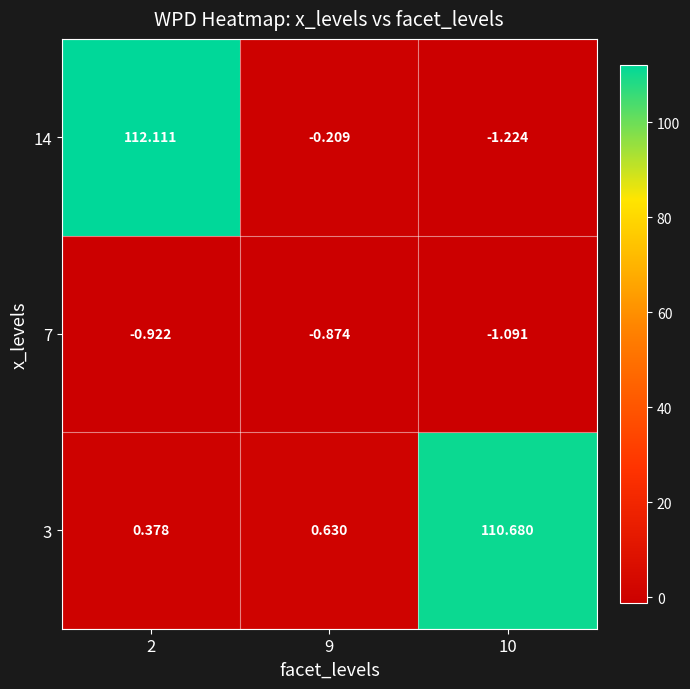

How many series are shown in this chart?

3